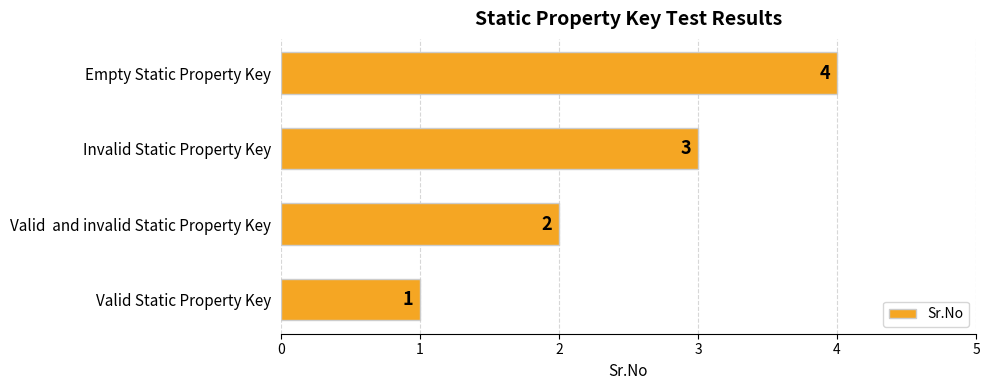

The value at Invalid Static Property Key is 1. True or false?

False